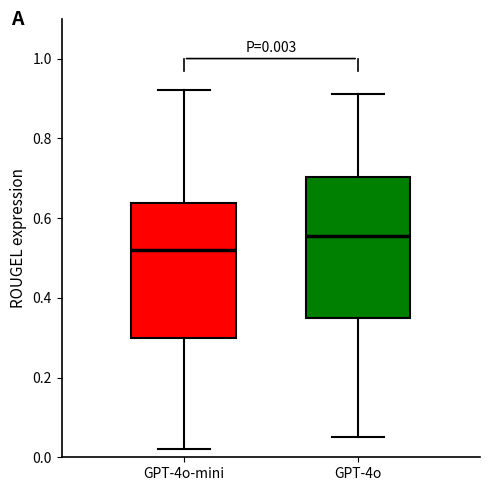

Which box's median line is the lowest?

GPT-4o-mini